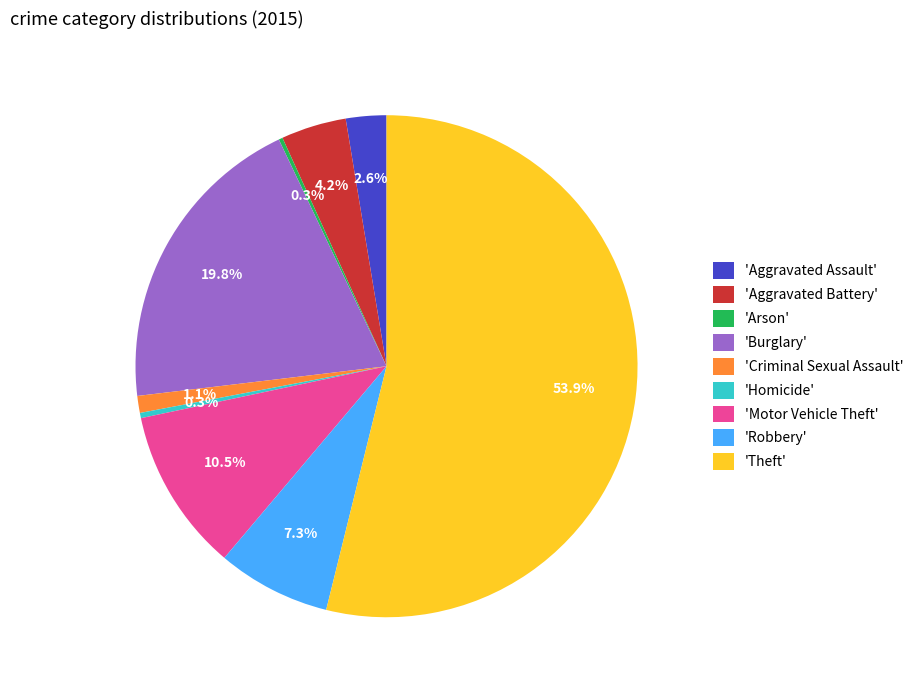

Is the sum of 'Motor Vehicle Theft' and 'Aggravated Assault' greater than half?

No